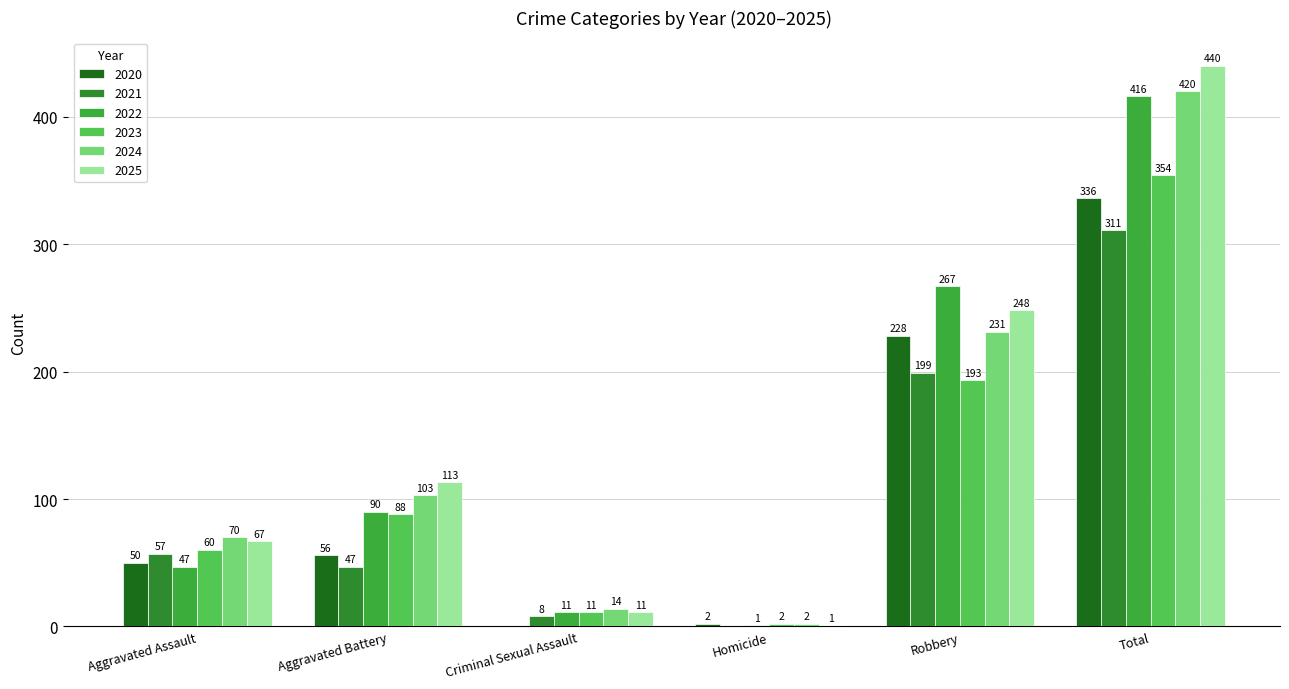

Count the number of data series in this chart.

6